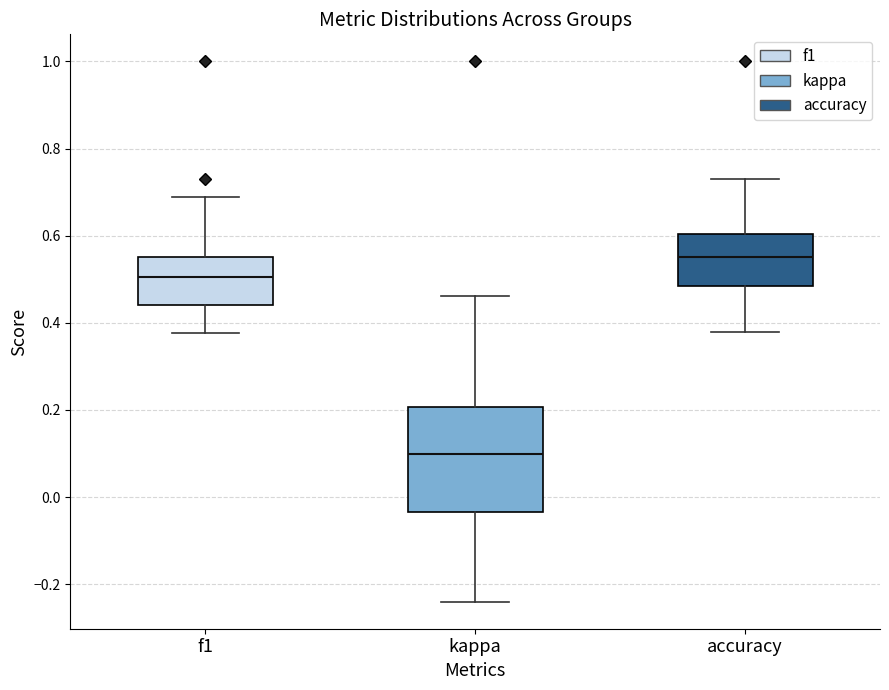

Which box has the highest median line?

accuracy